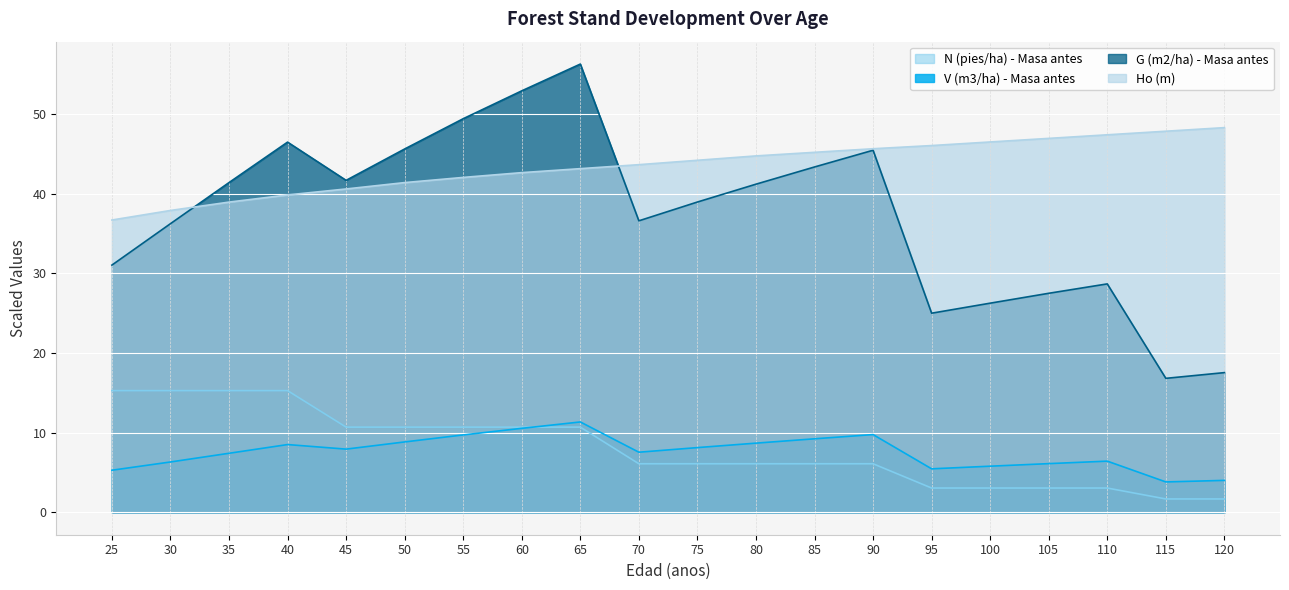

What is the lowest value of the V (m3/ha) - Masa antes series?

3.8